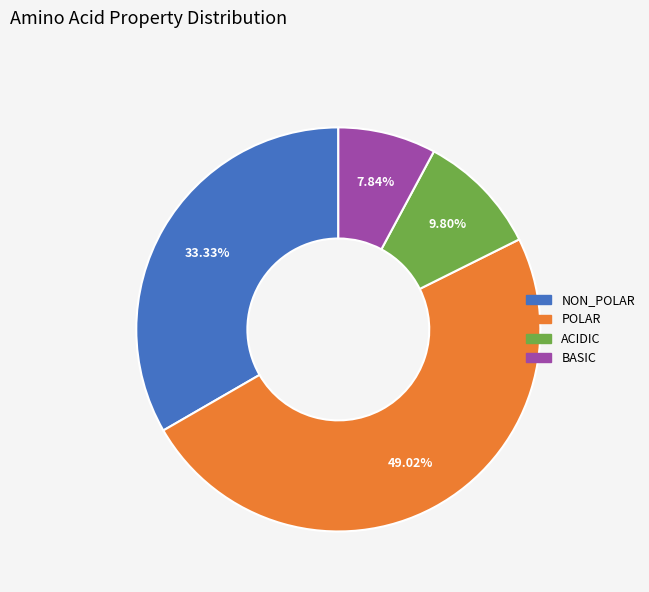

Is there any slice that represents more than half of the pie?

No